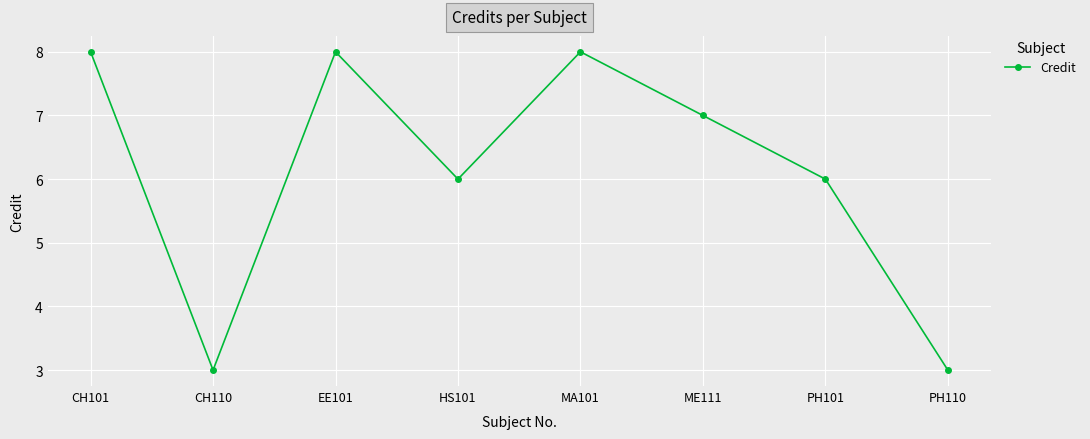

What position from the right is ME111?

3